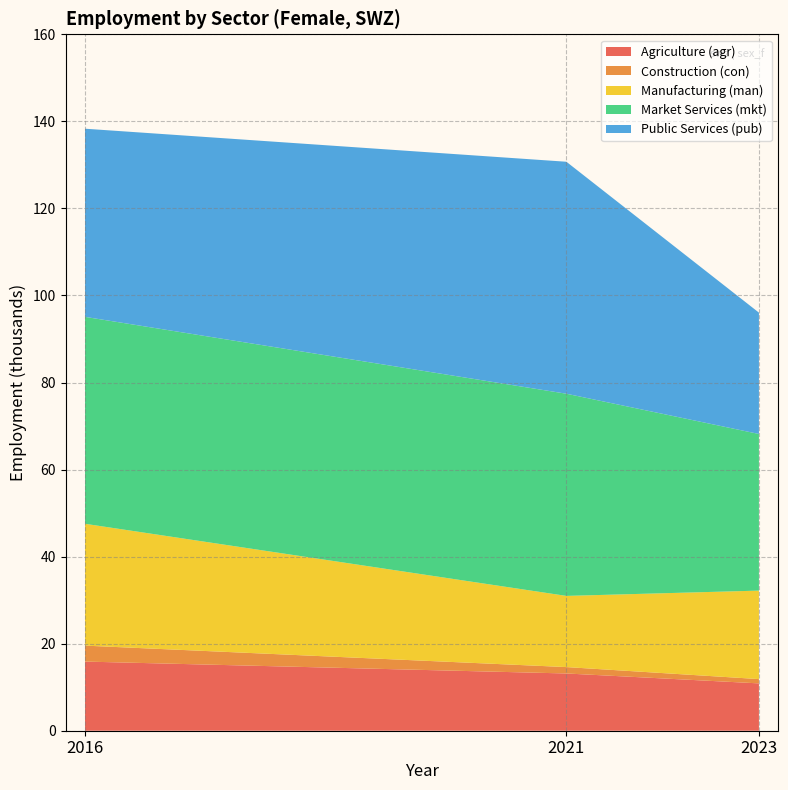

Reading left to right, extract all data points from this chart.

Agriculture (agr): 15.9	13.2	10.9
Construction (con): 3.7	1.5	1.0
Manufacturing (man): 28.0	16.4	20.3
Market Services (mkt): 47.5	46.5	36.0
Public Services (pub): 43.2	53.3	27.9